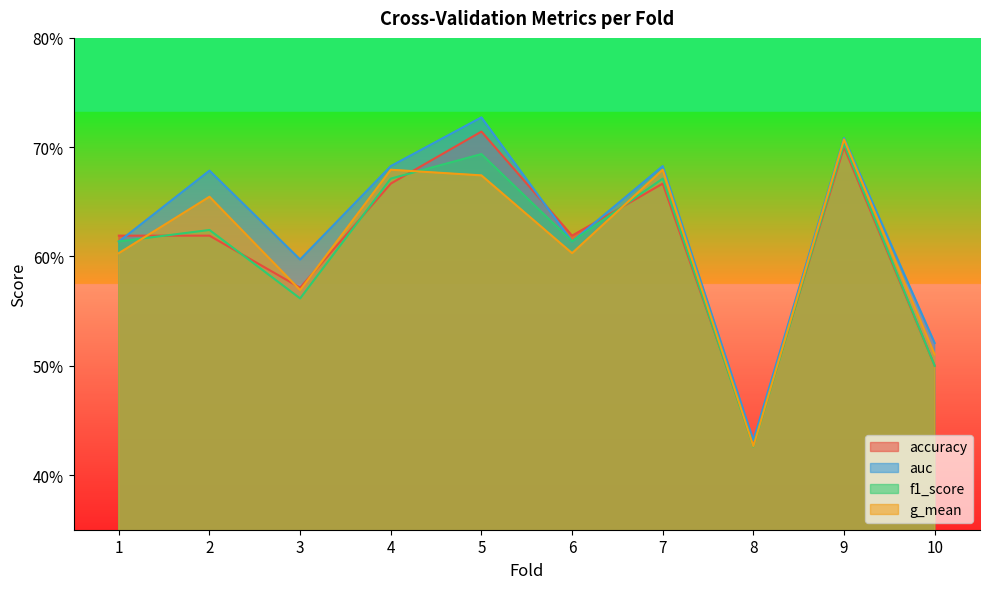

True or false: f1_score and g_mean intersect in this chart.

True